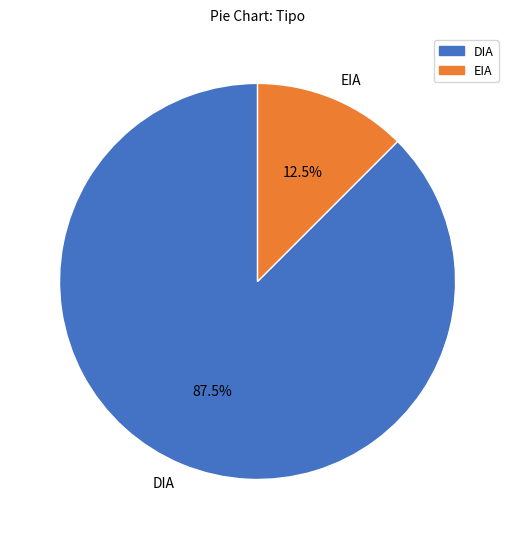

How many slices are in this pie chart?

2